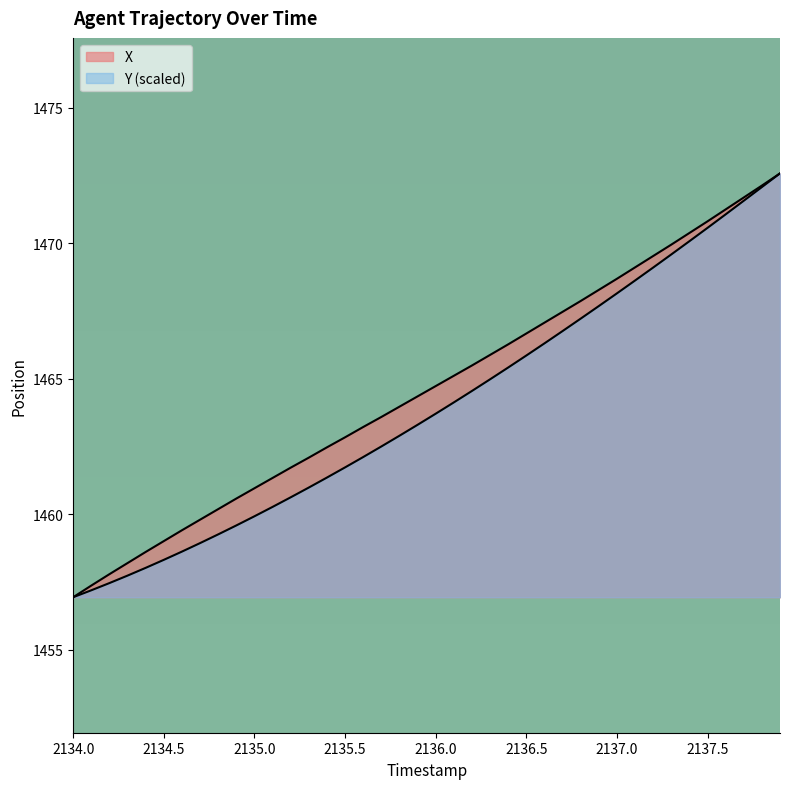

True or false: X has more than 1 points higher than both neighbors.

False